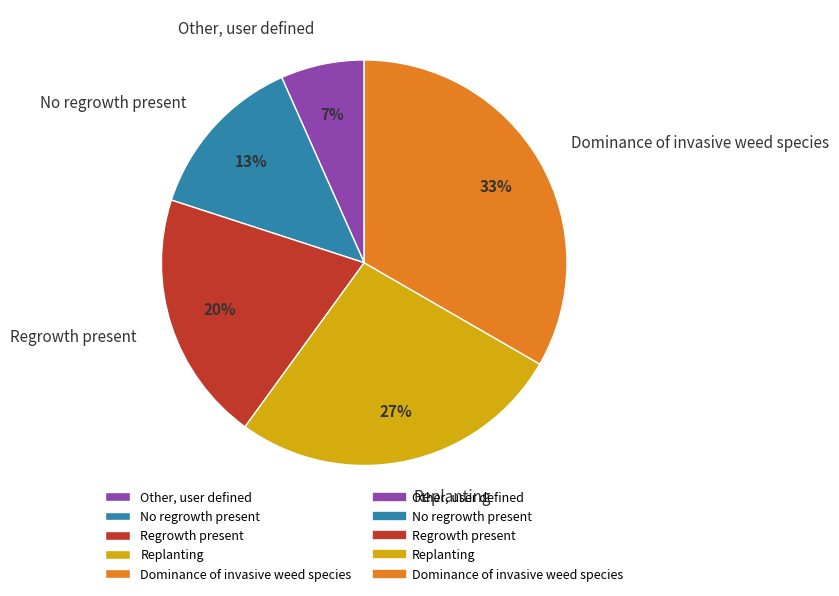

True or false: No regrowth present accounts for 1% of the total.

False